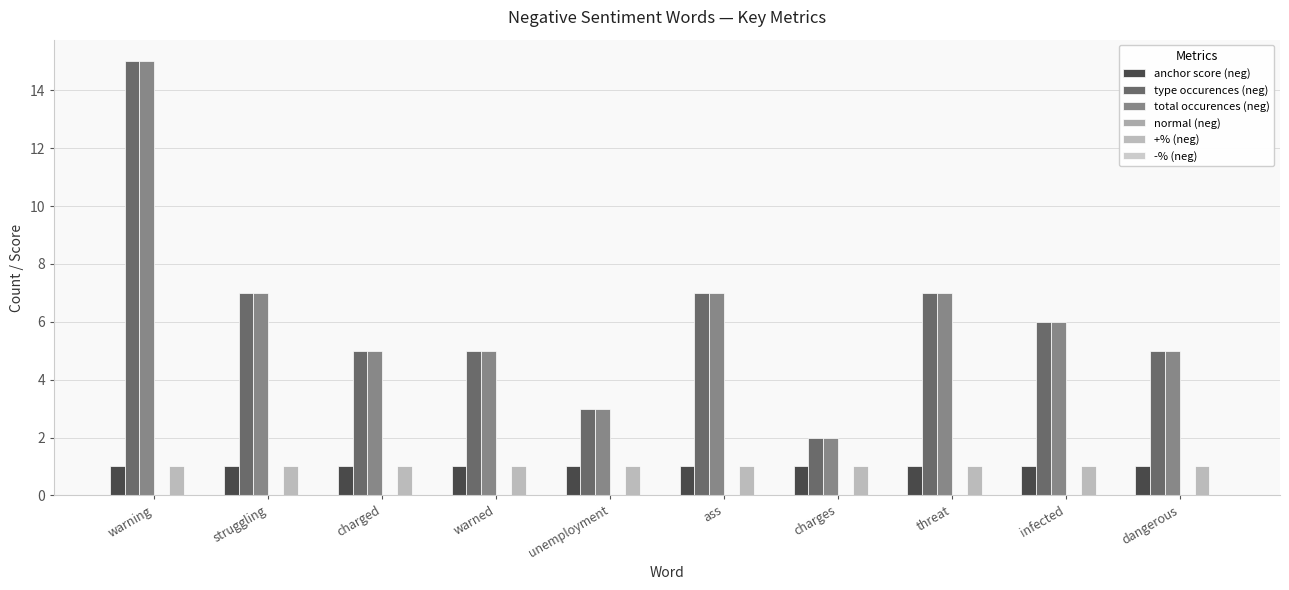

Reading right to left, extract all data points from this chart.

anchor score (neg): 1	1	1	1	1	1	1	1	1	1
type occurences (neg): 5	6	7	2	7	3	5	5	7	15
total occurences (neg): 5	6	7	2	7	3	5	5	7	15
normal (neg): 0	0	0	0	0	0	0	0	0	0
+% (neg): 1	1	1	1	1	1	1	1	1	1
-% (neg): 0	0	0	0	0	0	0	0	0	0